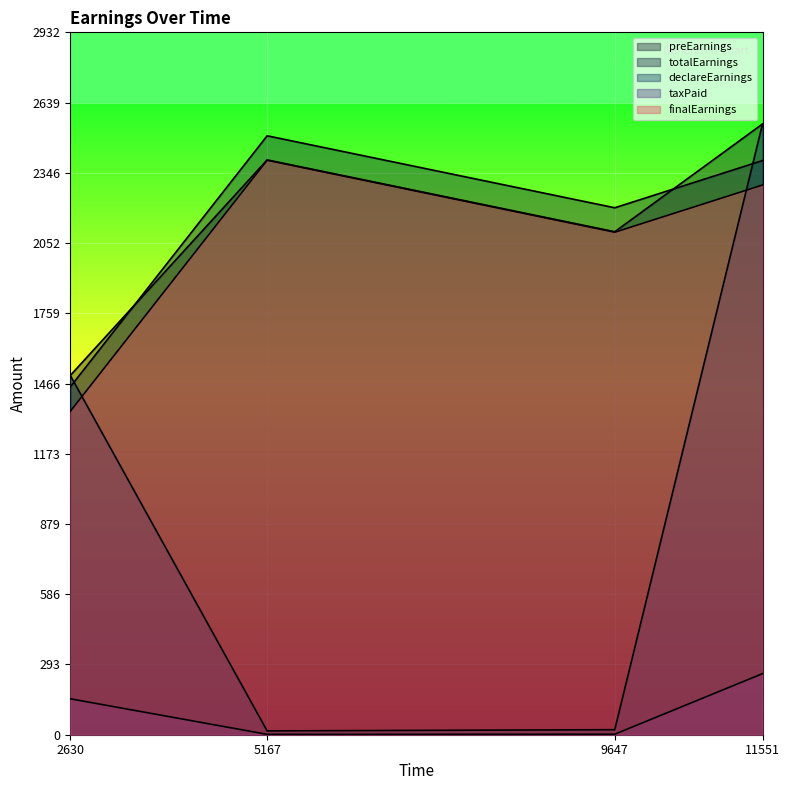

How many values in the taxPaid series are below 1500?

2